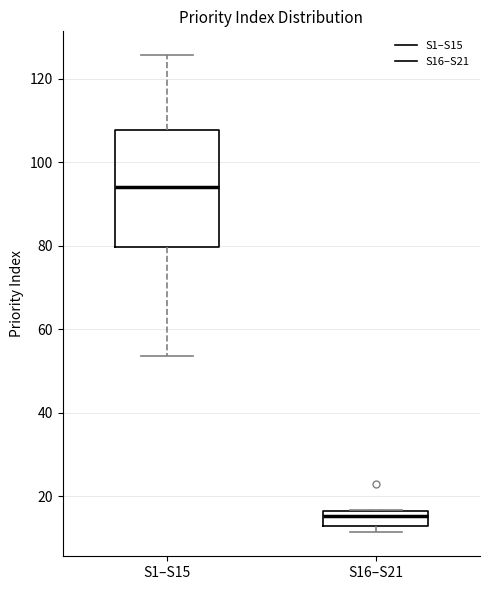

Where is the upper edge of the box for S1–S15 on the y-axis? The values are not printed on the chart, so give them approximately, as read against the axis.

108